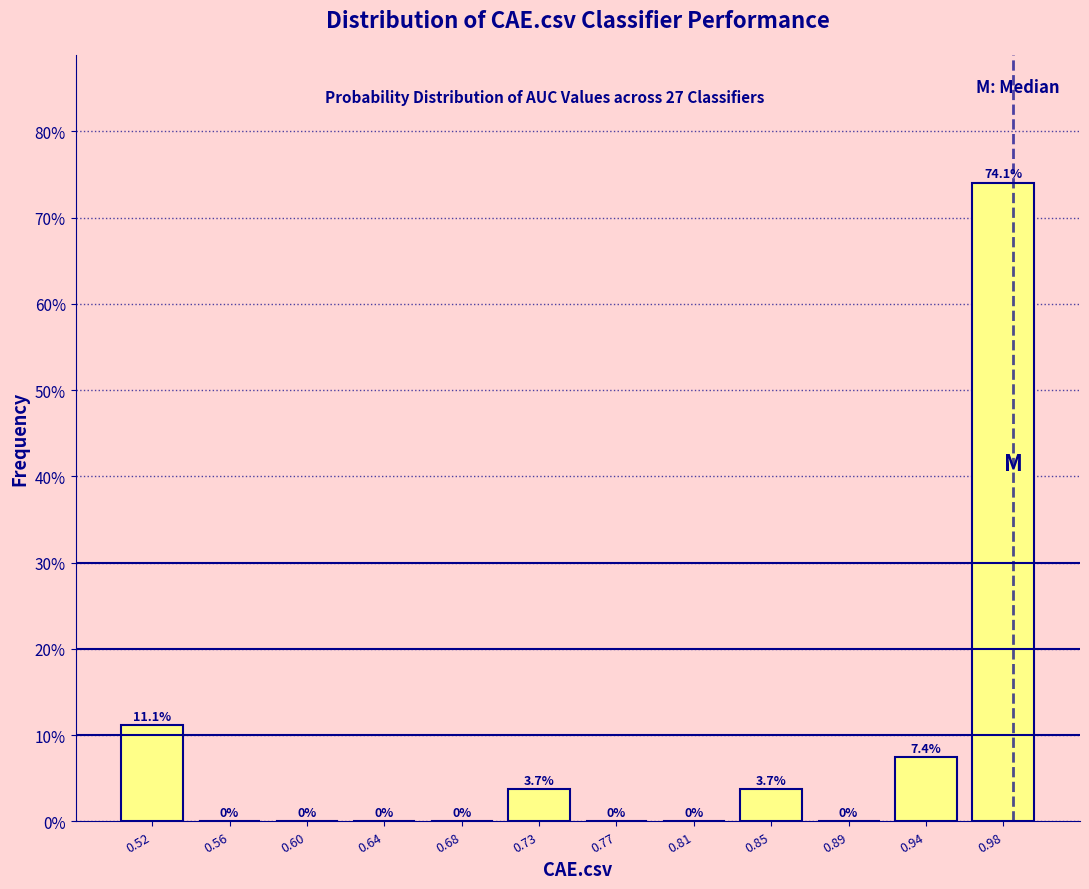

Reading left to right, transcribe this chart: for each bar, give the range it covers on the x-axis and its height. The bar edges are not printed on the chart, so give them approximately, as read against the axis.

0.495 to 0.535: 11.1
0.535 to 0.580: 0.0
0.580 to 0.620: 0.0
0.620 to 0.665: 0.0
0.665 to 0.705: 0.0
0.705 to 0.745: 3.7
0.745 to 0.790: 0.0
0.790 to 0.830: 0.0
0.830 to 0.875: 3.7
0.875 to 0.915: 0.0
0.915 to 0.960: 7.4
0.960 to 1.000: 74.1